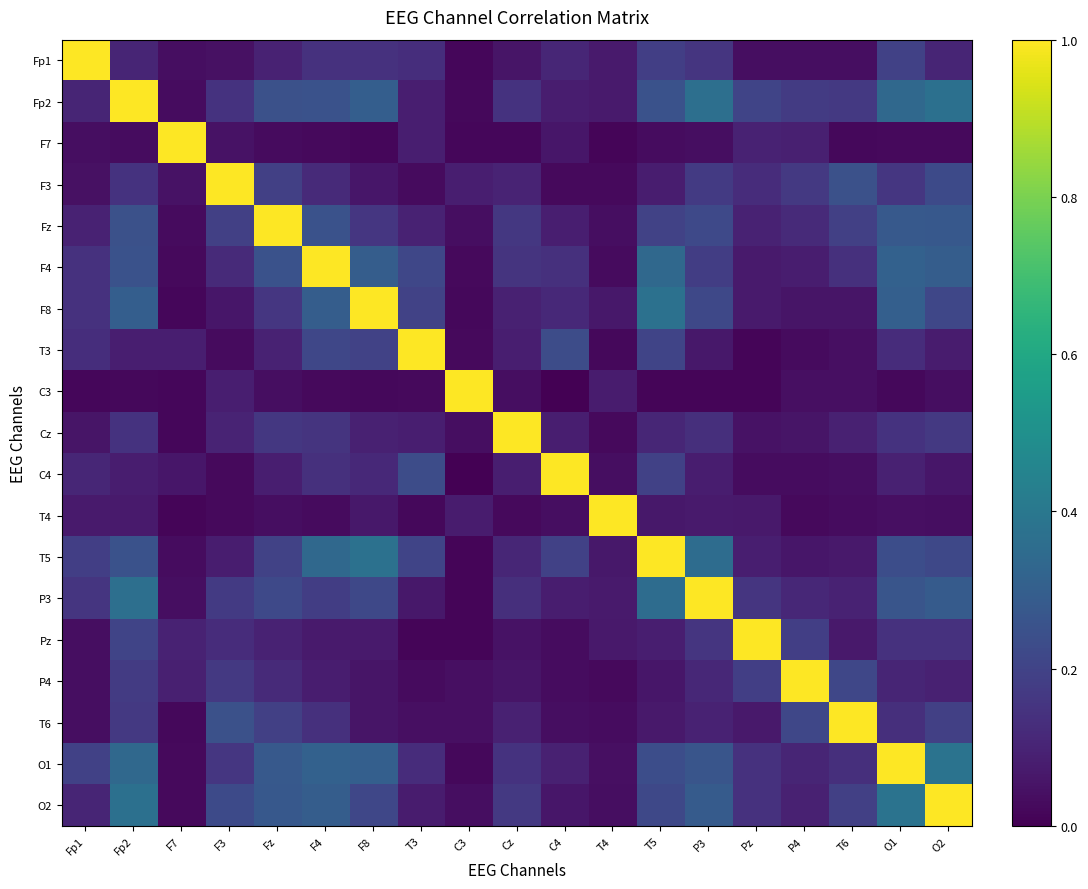

Between F4 and P4, which series saw the biggest shift?

F4